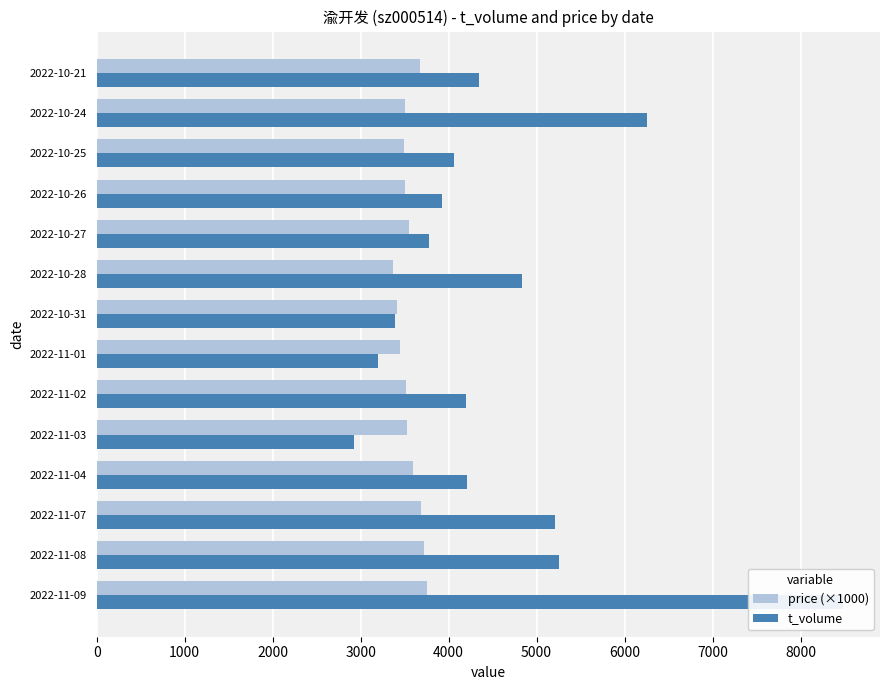

How many values in the price (×1000) series exceed 3530?

6